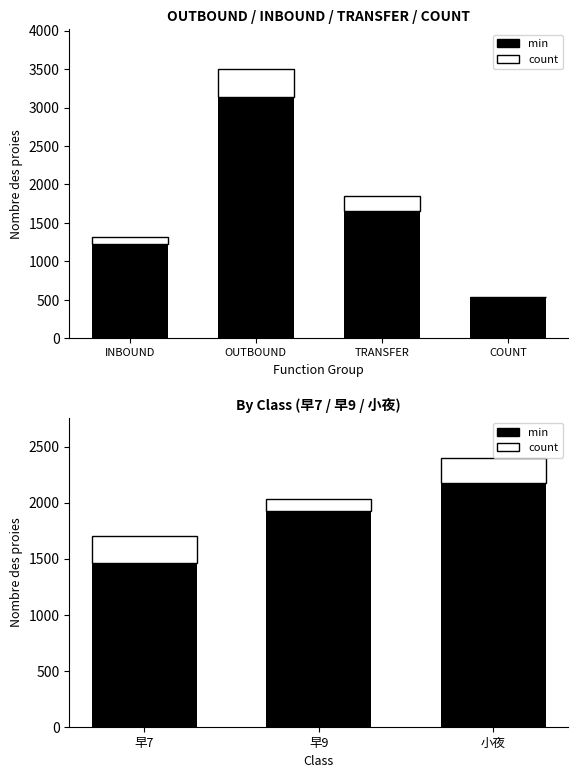

Is the value of count at 早9 greater than the value of min at 早9?

No